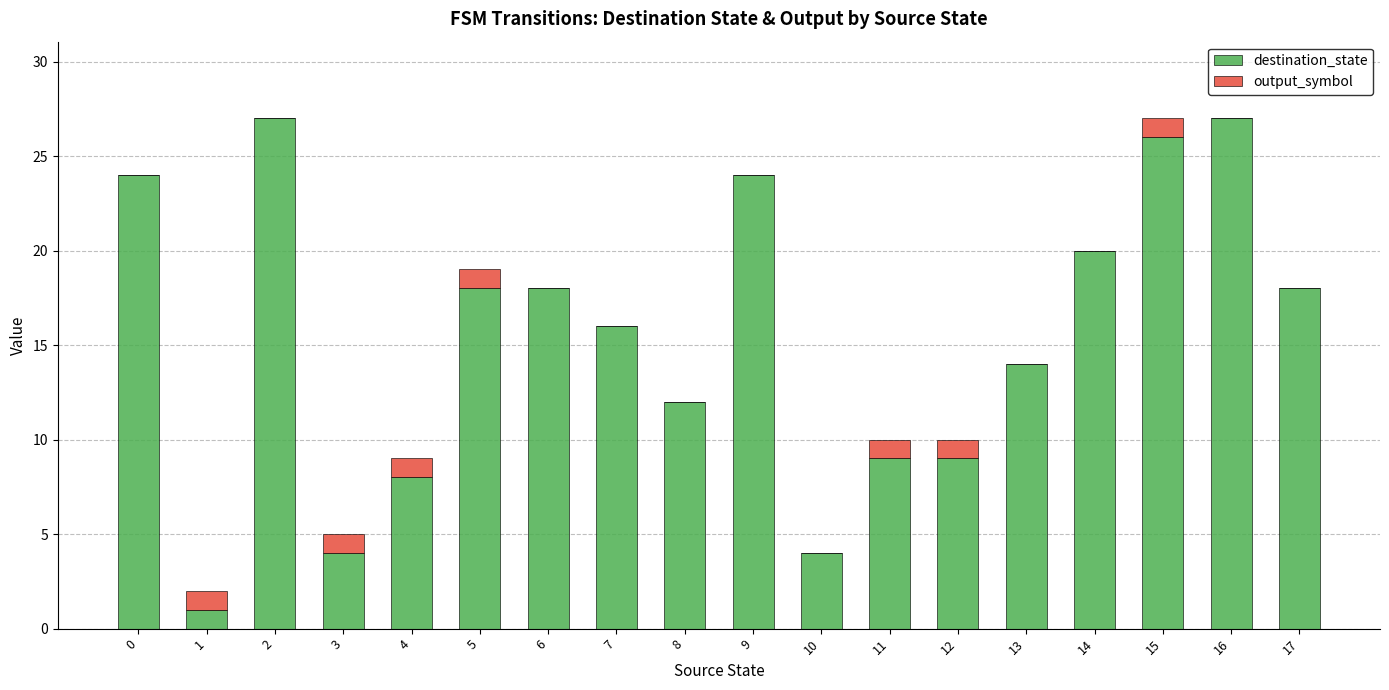

What is the highest value of the destination_state series?

27